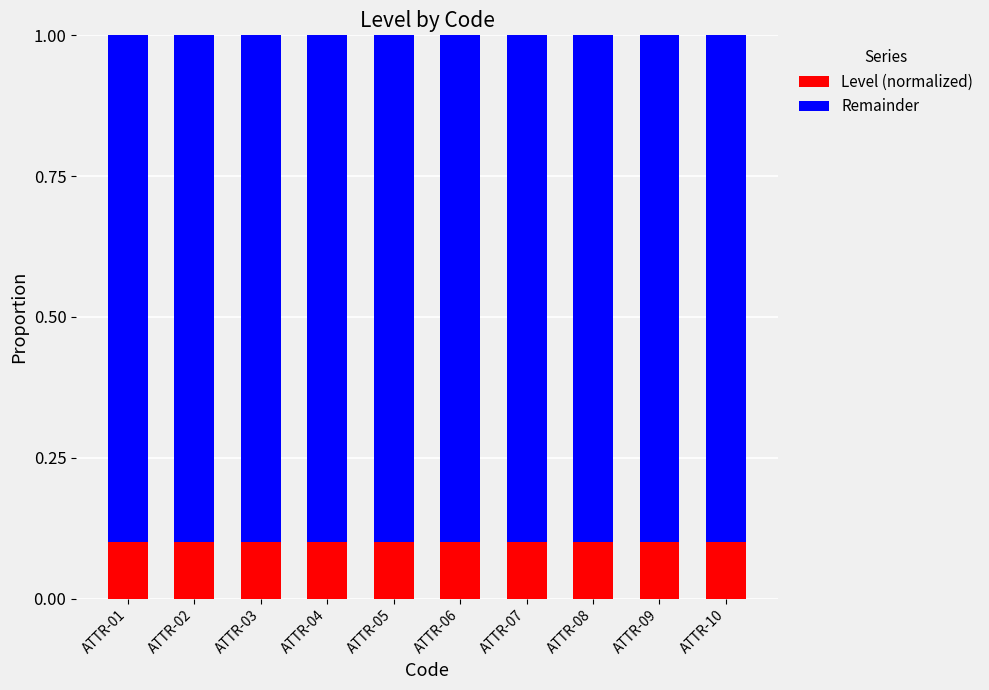

What is the total value across all series at ATTR-07?

1.0